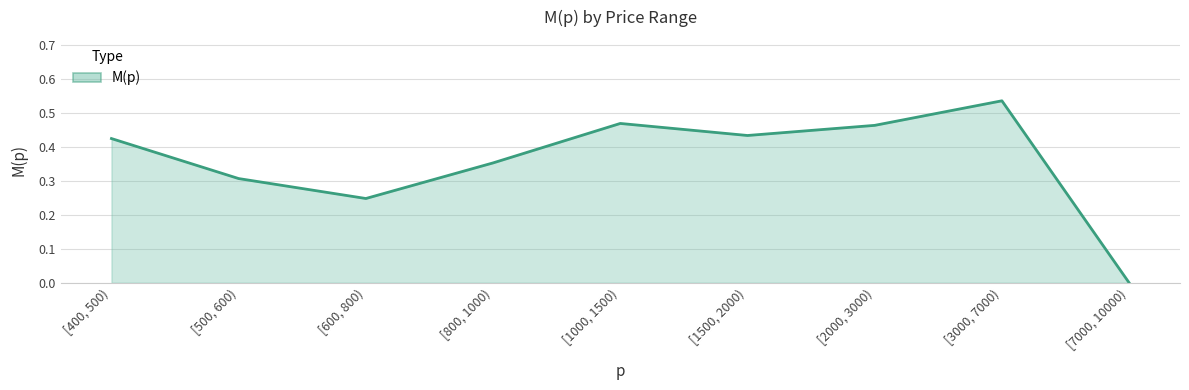

At which category does the chart reach its peak across all series?

[3000, 7000)